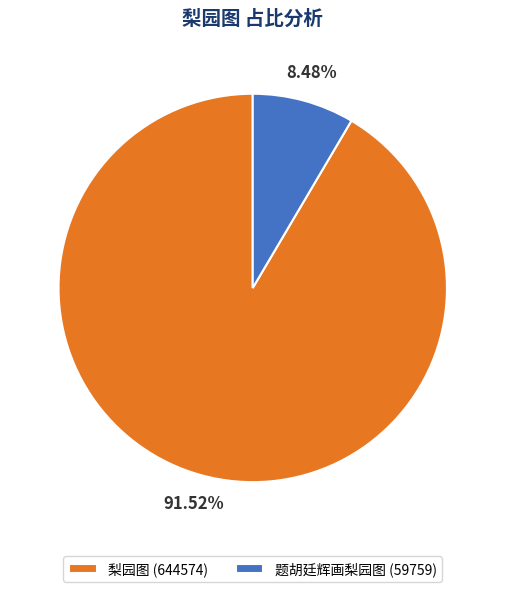

To the nearest percent, what portion does 梨园图 represent?

92%